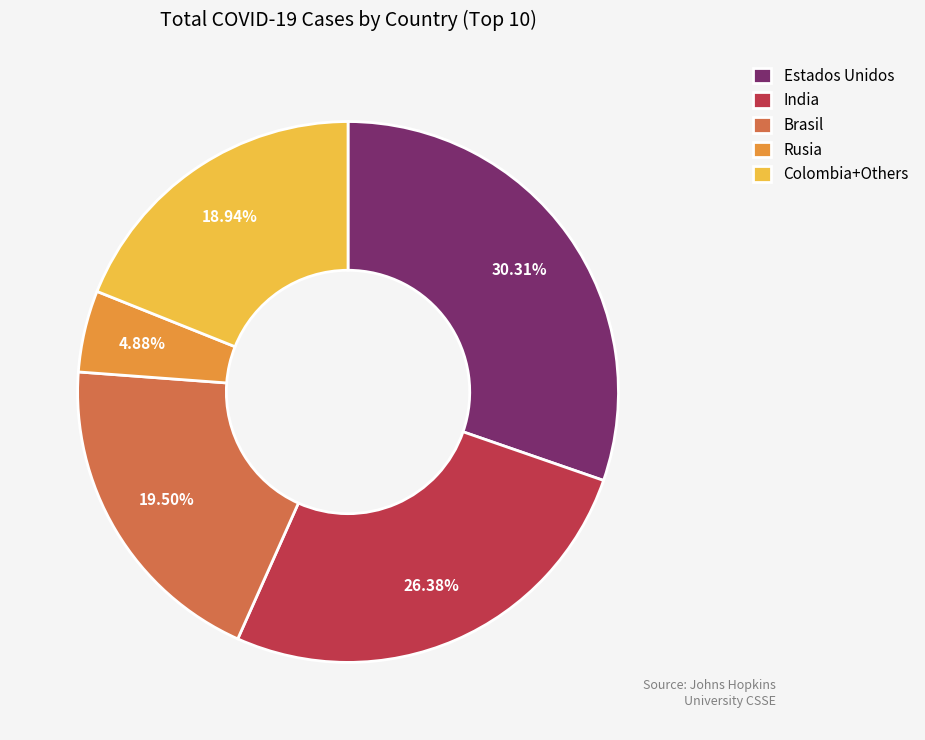

How many segments does this pie chart have?

5